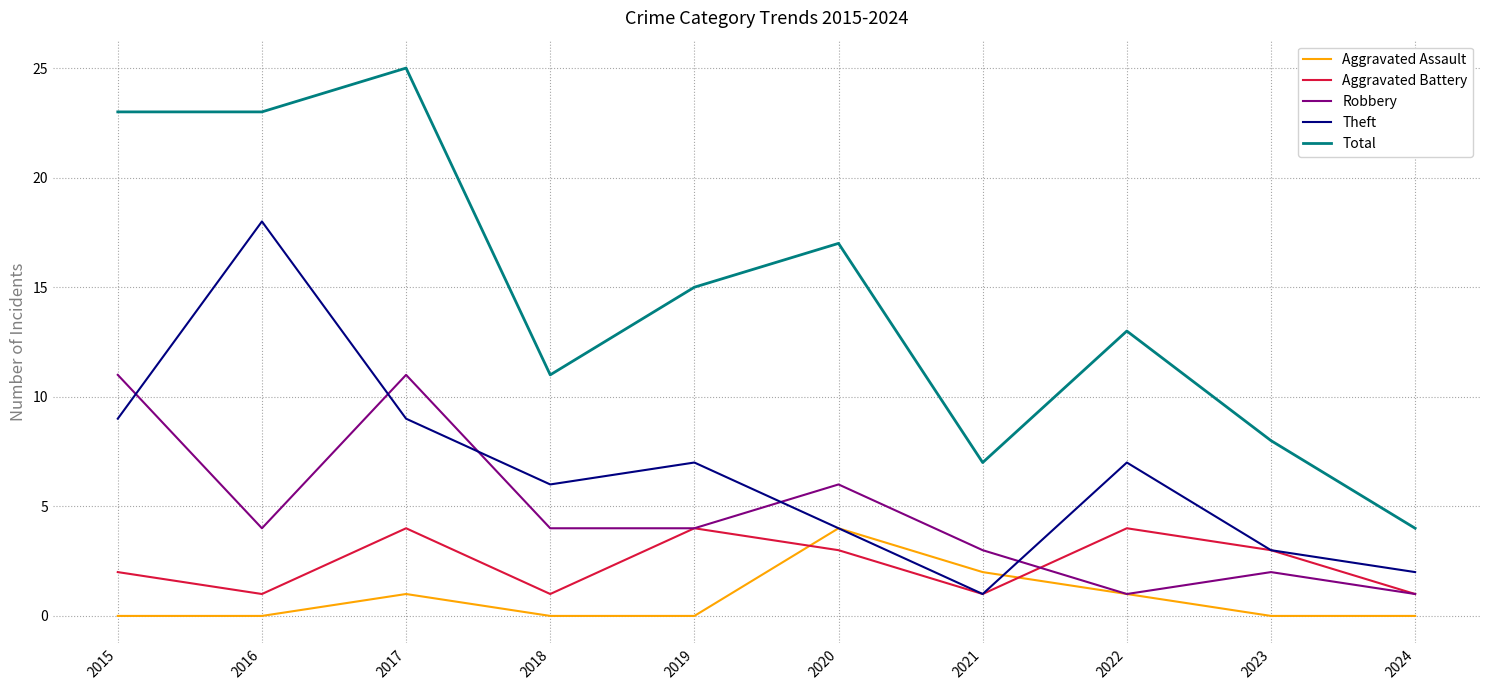

Which series has the largest total across all categories?

Total